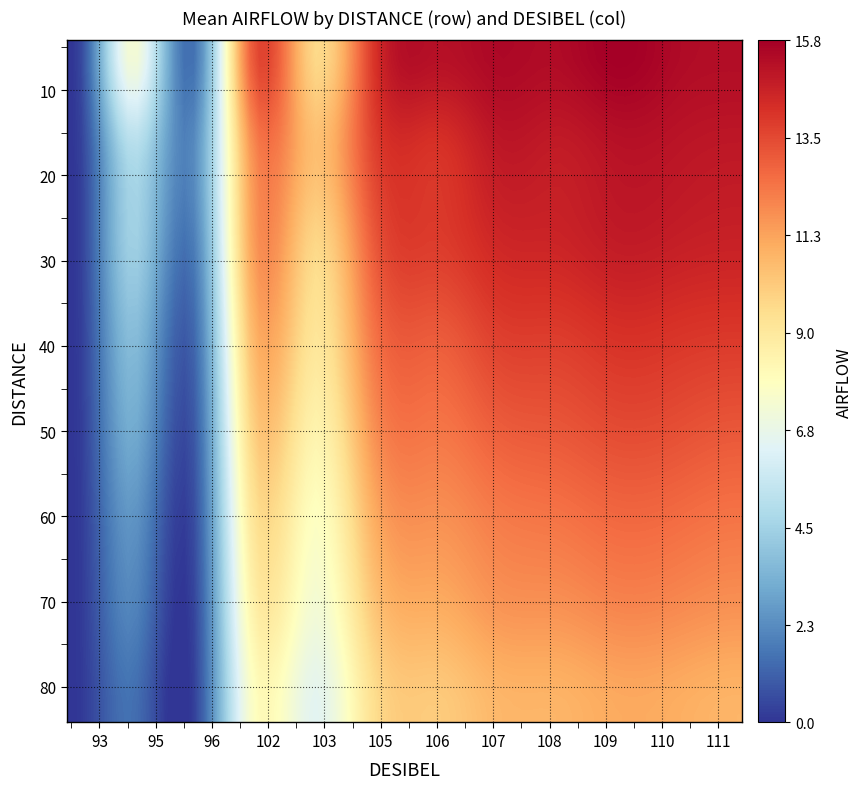

At which category is the sum across all series the highest?

109